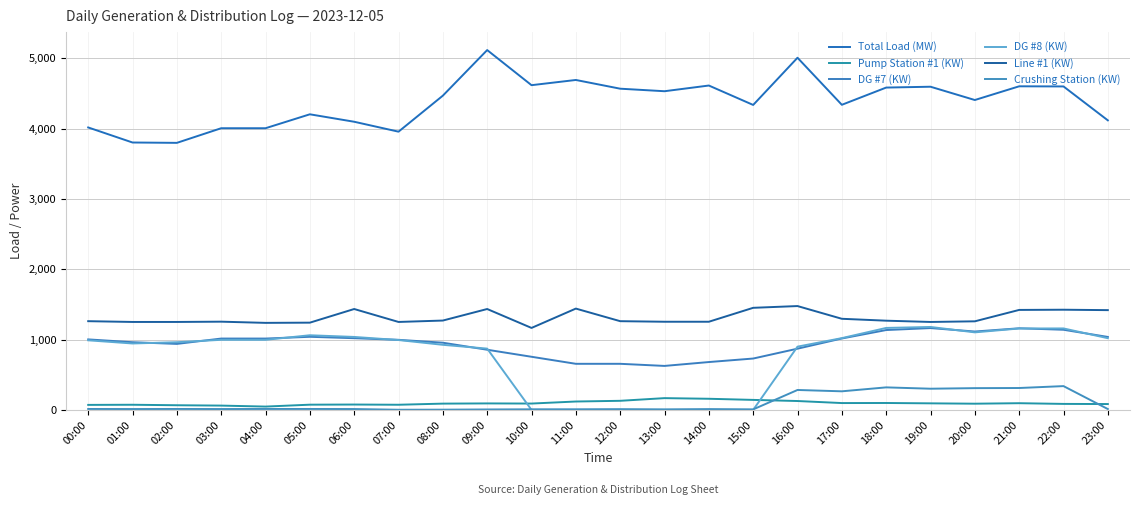

How many data points in Total Load (MW) are above 4467?

11